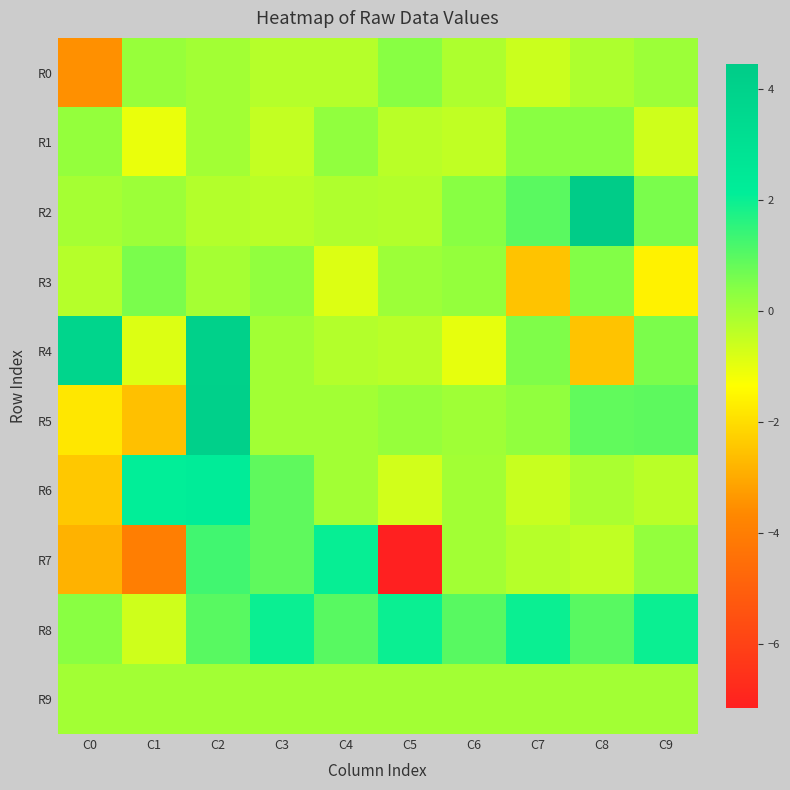

Which has a higher value, C6 or C7?

C6